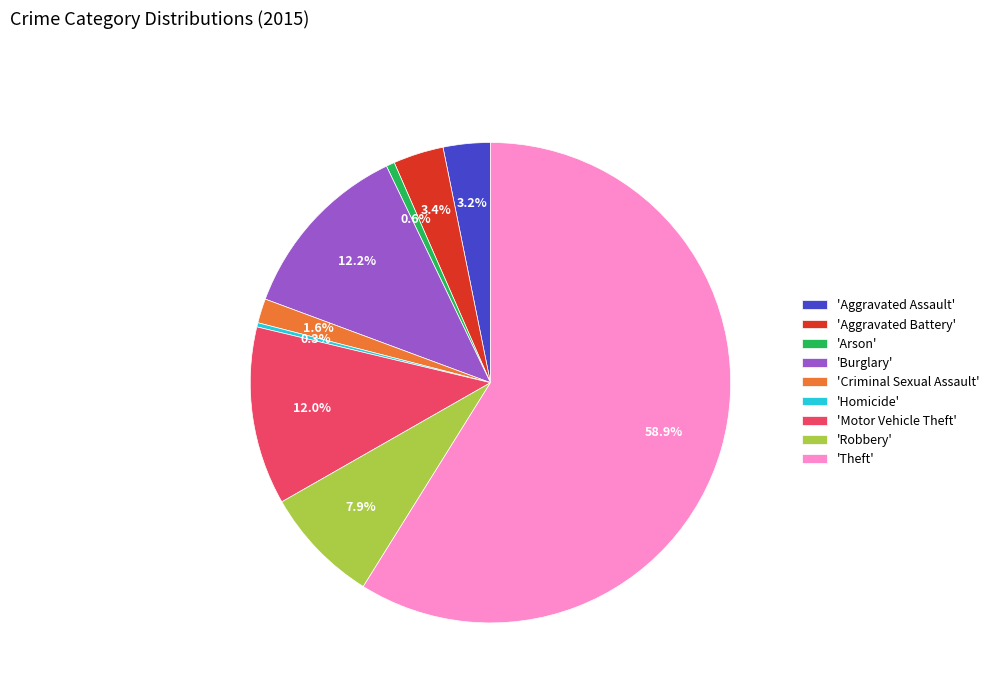

What percentage do 'Aggravated Assault' and 'Theft' together represent?

62.0%